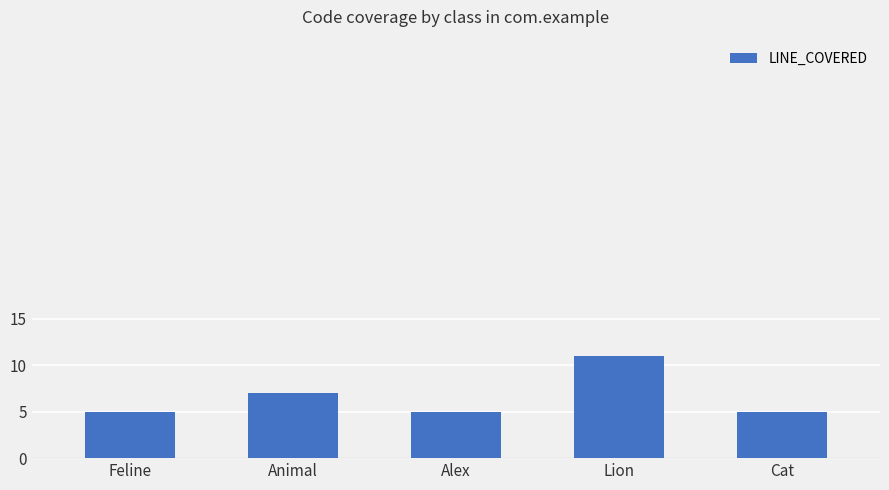

Is it true that the value at Lion is 16?

False